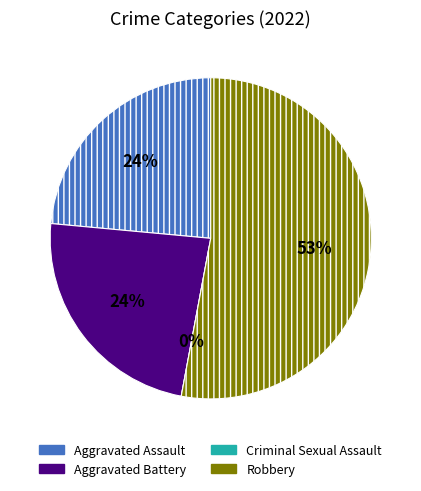

Which has a higher value, Robbery or Aggravated Assault?

Robbery